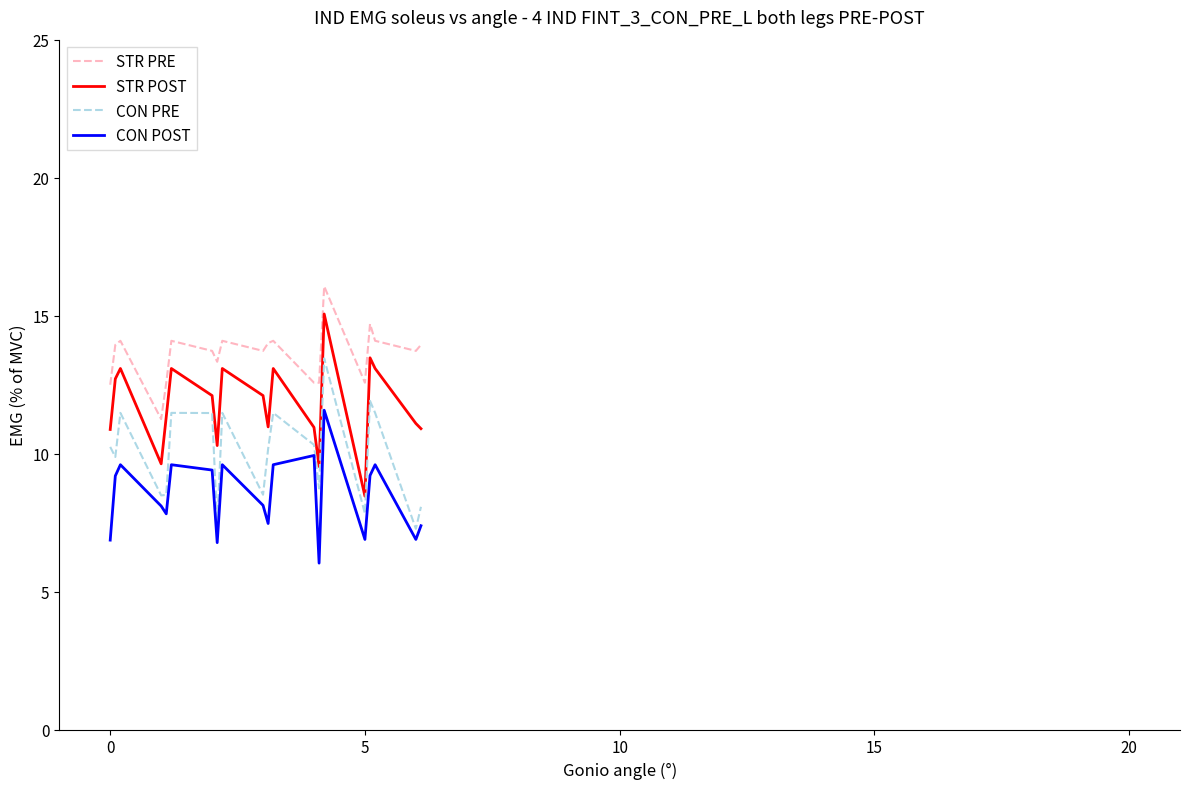

How many lines are shown in the chart?

4